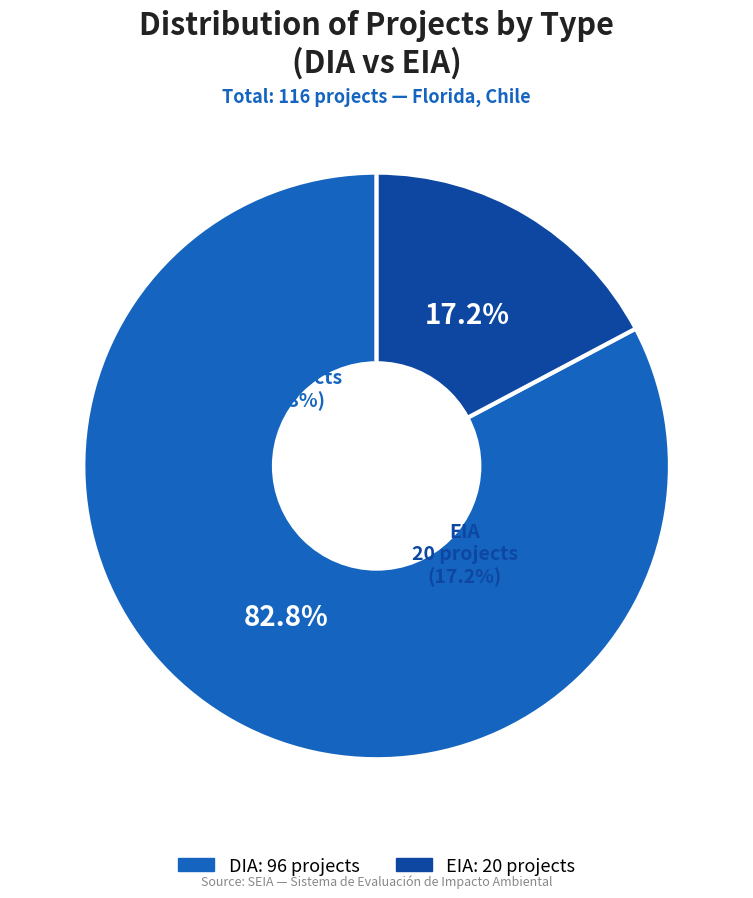

Which category has the biggest portion of the pie?

DIA